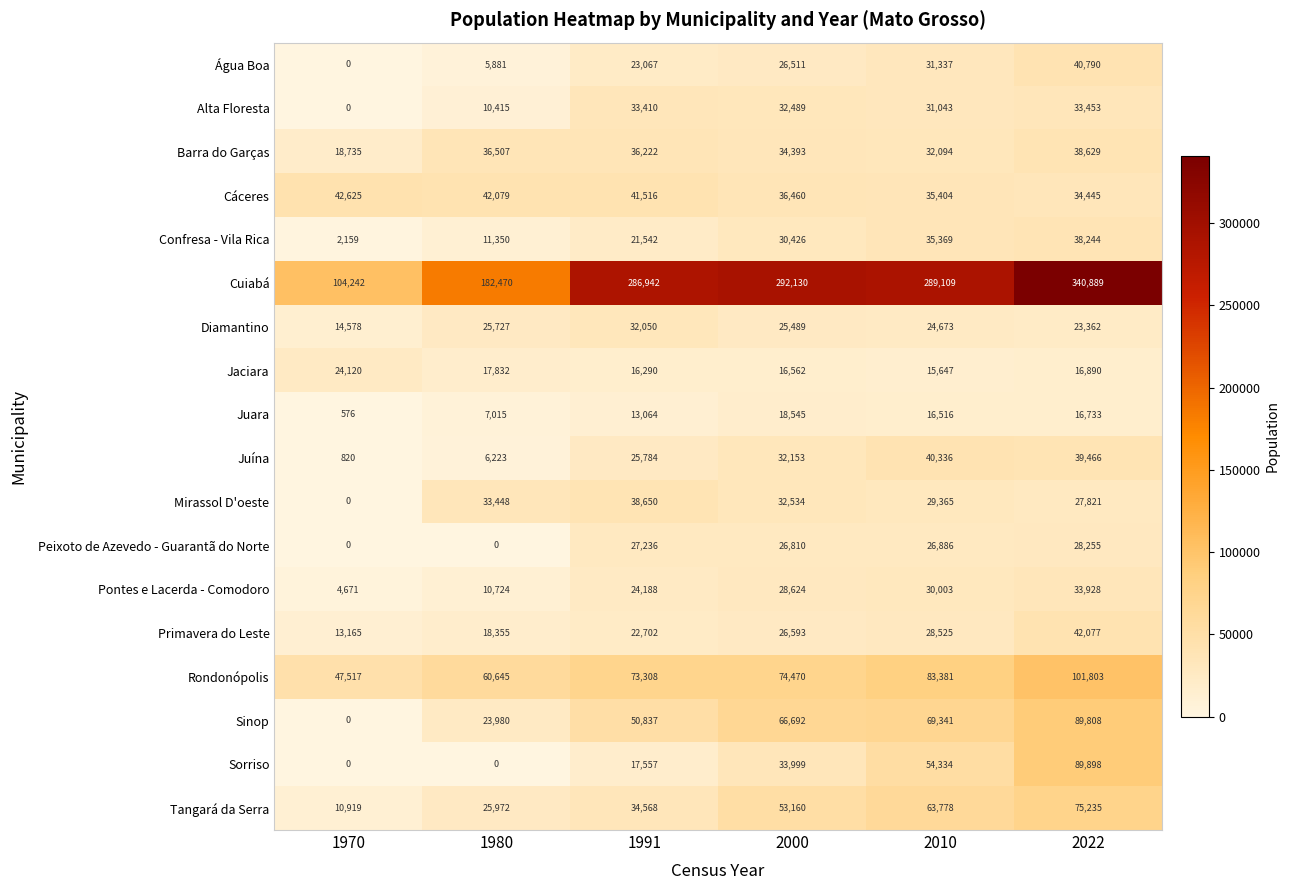

Is it true that Rondonópolis equals 133799 at 2022?

False